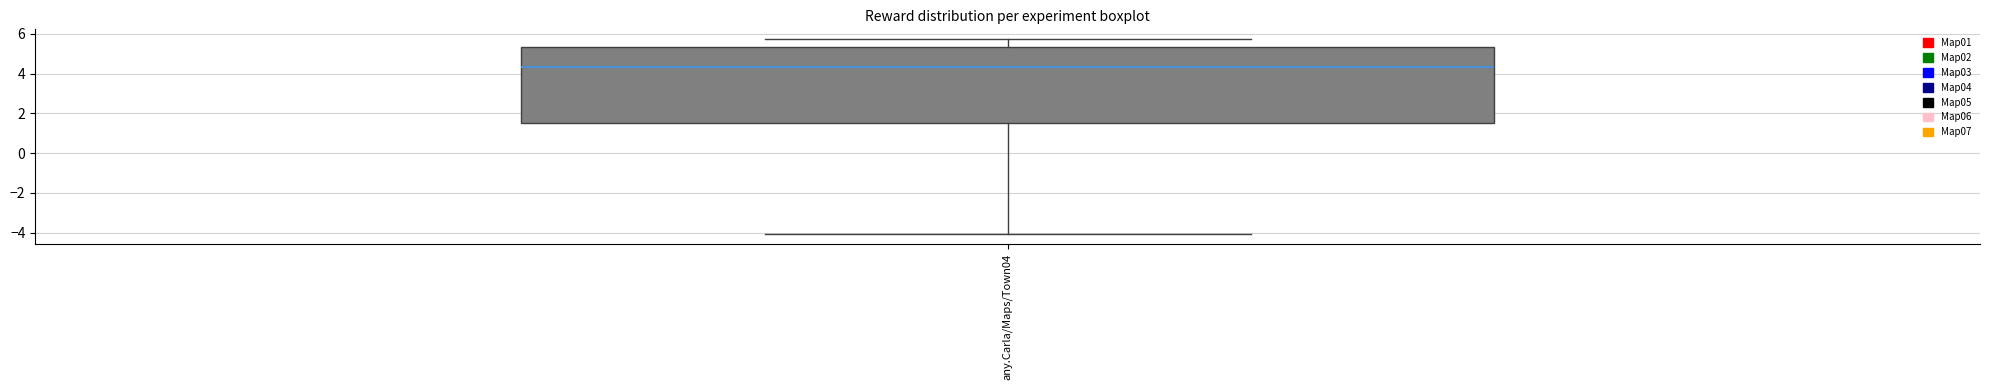

Read this box plot against the y-axis: the position of the median line, the range covered by the box, and the ends of both whiskers. The values are not printed on the chart, so give them approximately, as read against the axis.

median 4.4, box 1.4 to 5.4, whiskers -4.0 to 5.8